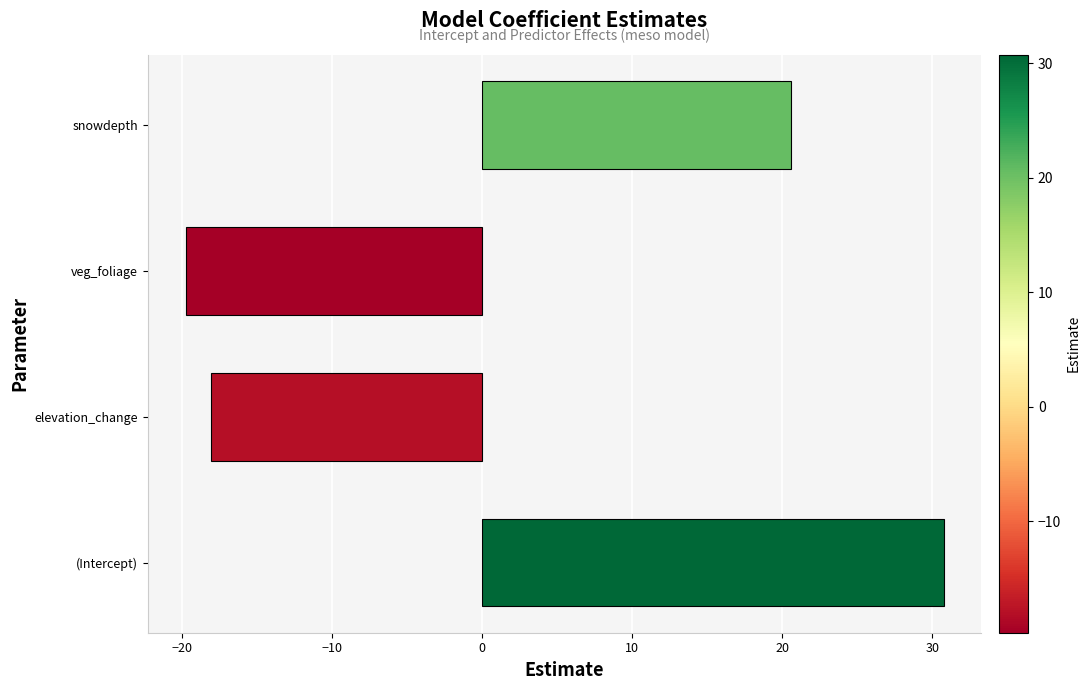

Reading bottom to top, transcribe all the data shown in this chart.

(Intercept)=30.8	elevation_change=-18.0	veg_foliage=-19.7	snowdepth=20.6